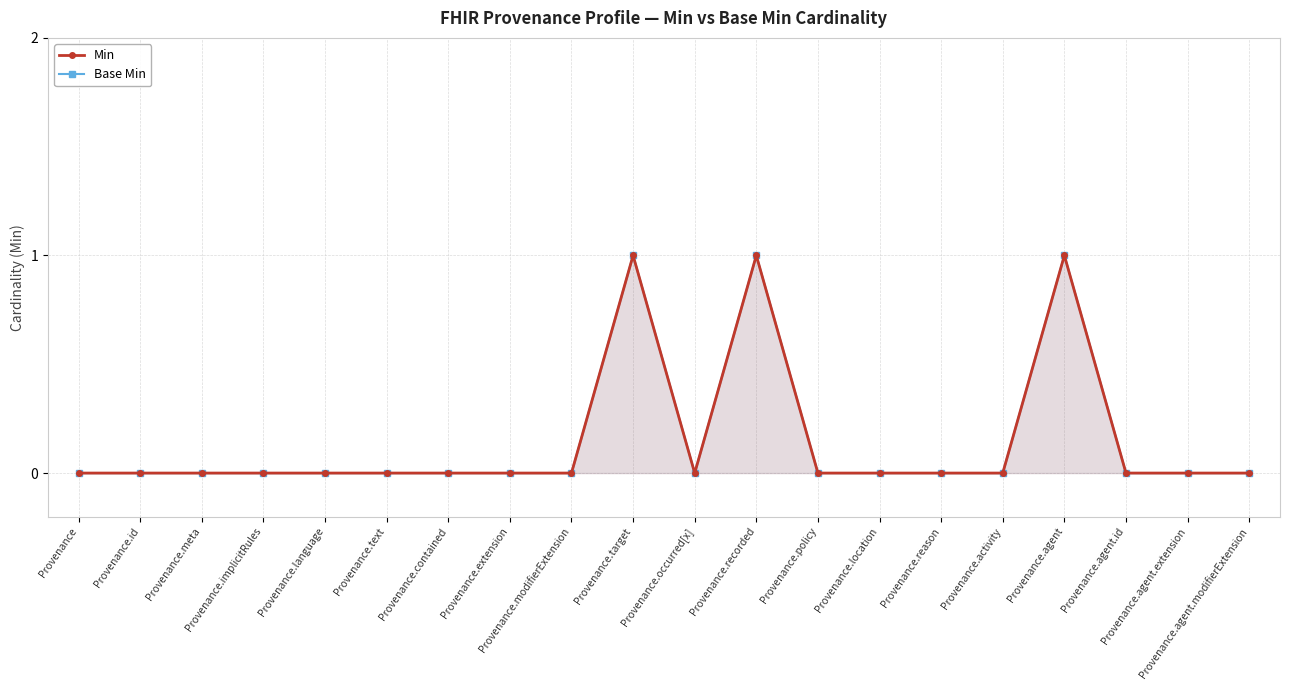

What is the label of the 13th point from the right?

Provenance.extension